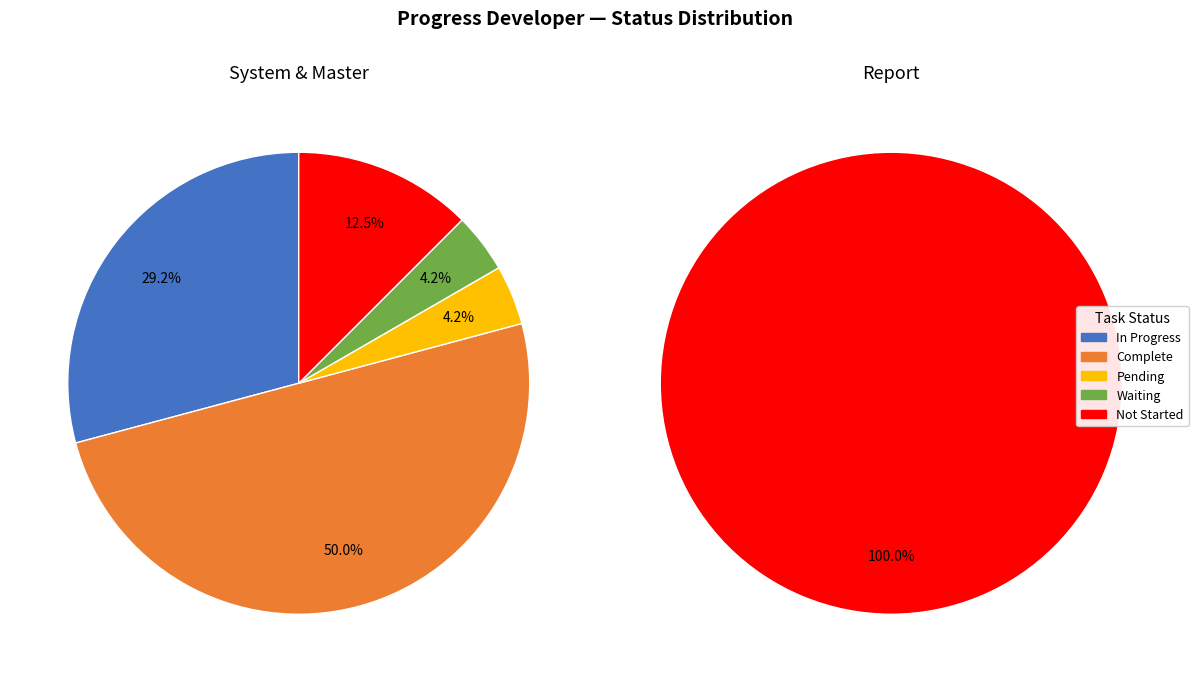

What is the largest slice in the pie chart?

Complete